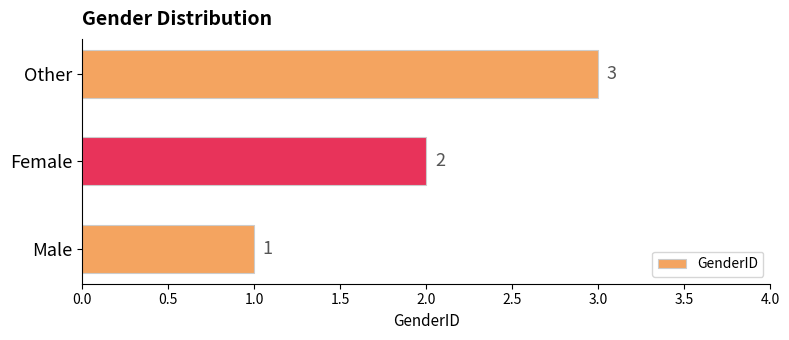

List the labels in order of value, smallest first.

Male, Female, Other